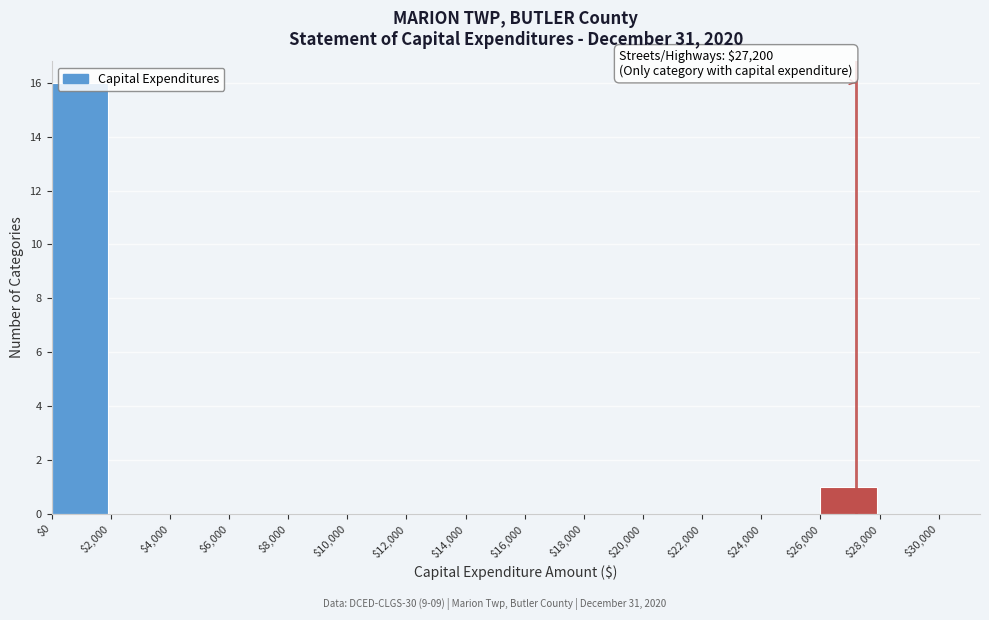

Which range on the x-axis has the tallest bar?

$0 to $2,000